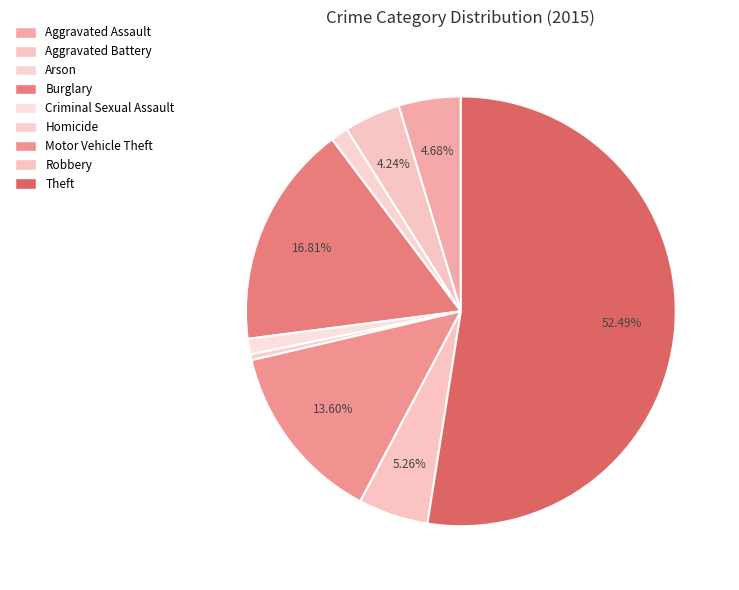

Count the number of slices in the pie.

9